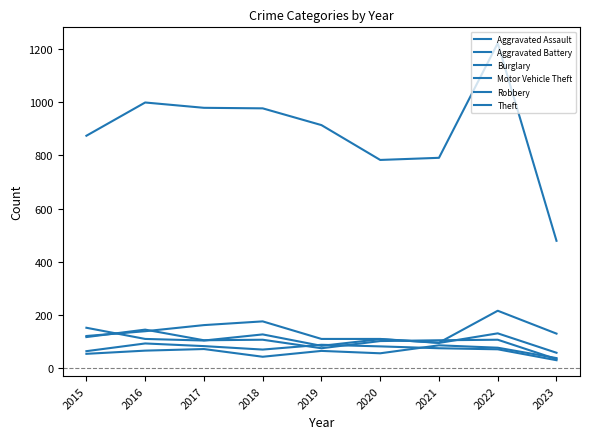

At which label does Burglary reach its peak?

2018